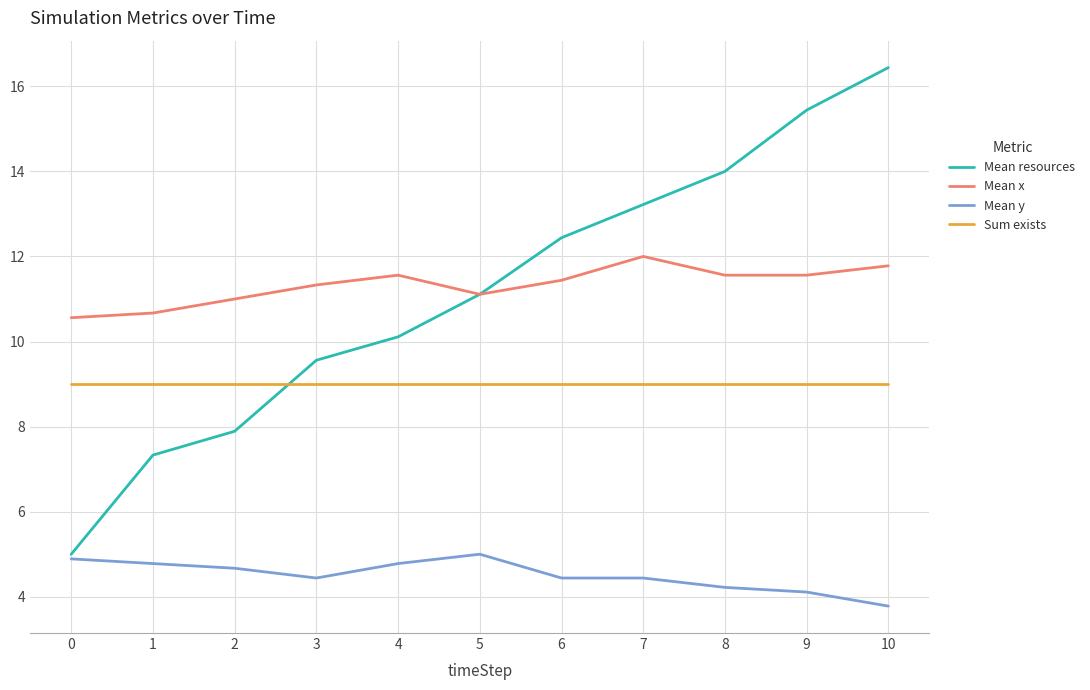

Rank the series by their maximum value, from lowest to highest.

Mean y, Sum exists, Mean x, Mean resources